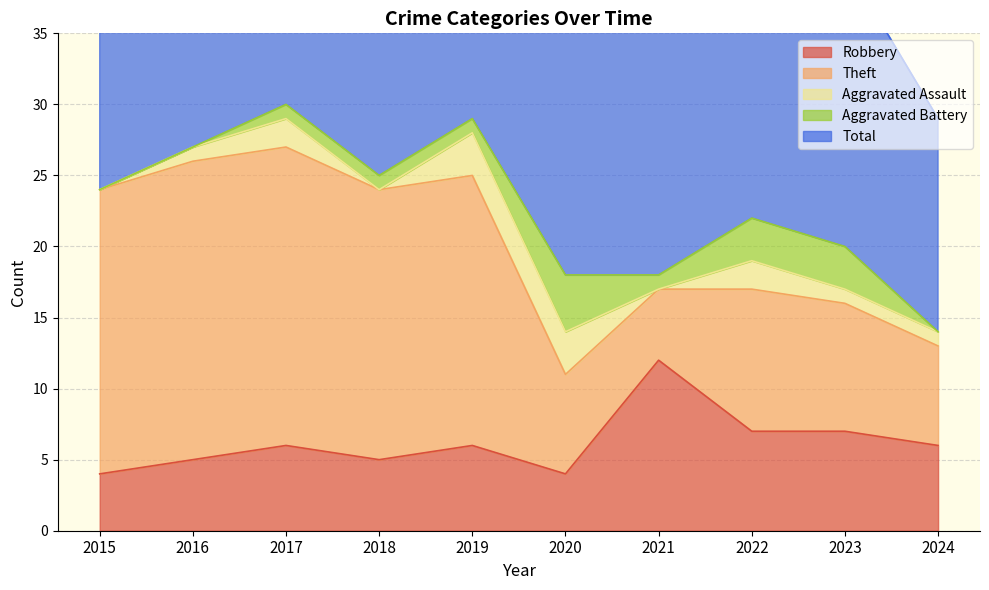

Reading right to left, what are all the values shown in this chart?

Robbery: 2024=6	2023=7	2022=7	2021=12	2020=4	2019=6	2018=5	2017=6	2016=5	2015=4
Theft: 2024=7	2023=9	2022=10	2021=5	2020=7	2019=19	2018=19	2017=21	2016=21	2015=20
Aggravated Assault: 2024=1	2023=1	2022=2	2021=0	2020=3	2019=3	2018=0	2017=2	2016=1	2015=0
Aggravated Battery: 2024=0	2023=3	2022=3	2021=1	2020=4	2019=1	2018=1	2017=1	2016=0	2015=0
Total: 2024=15	2023=20	2022=23	2021=18	2020=18	2019=29	2018=25	2017=30	2016=27	2015=24